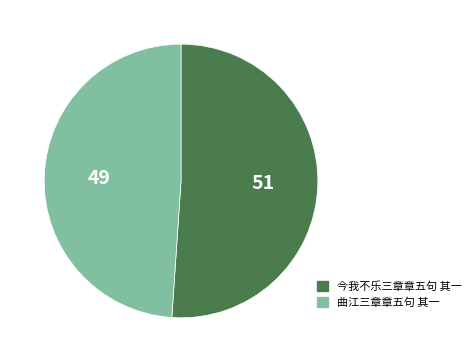

Approximately how many times larger is the value at 曲江三章章五句 其一 compared to 今我不乐三章章五句 其一?

1.0